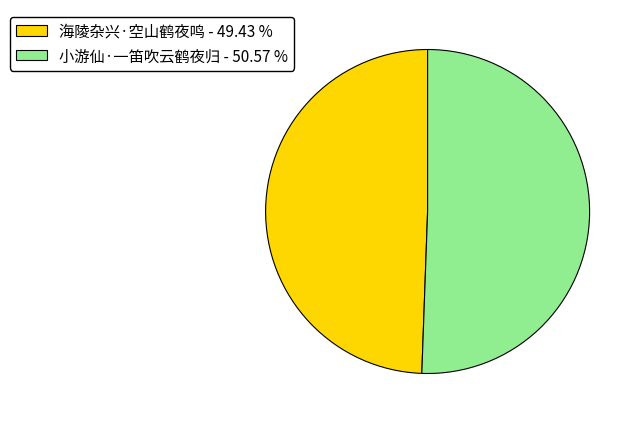

What is the largest slice in the pie chart?

小游仙·一笛吹云鹤夜归